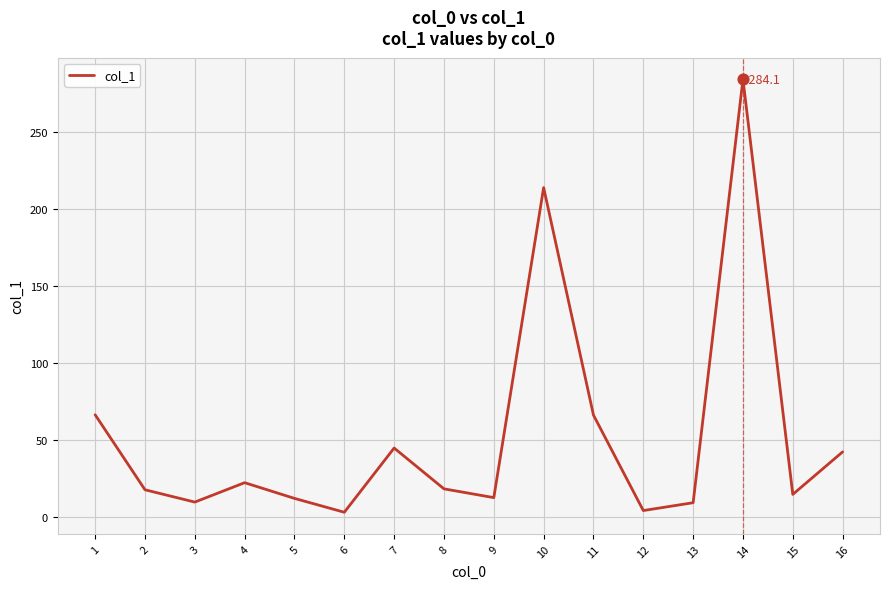

Between 9 and 11, which is larger?

11